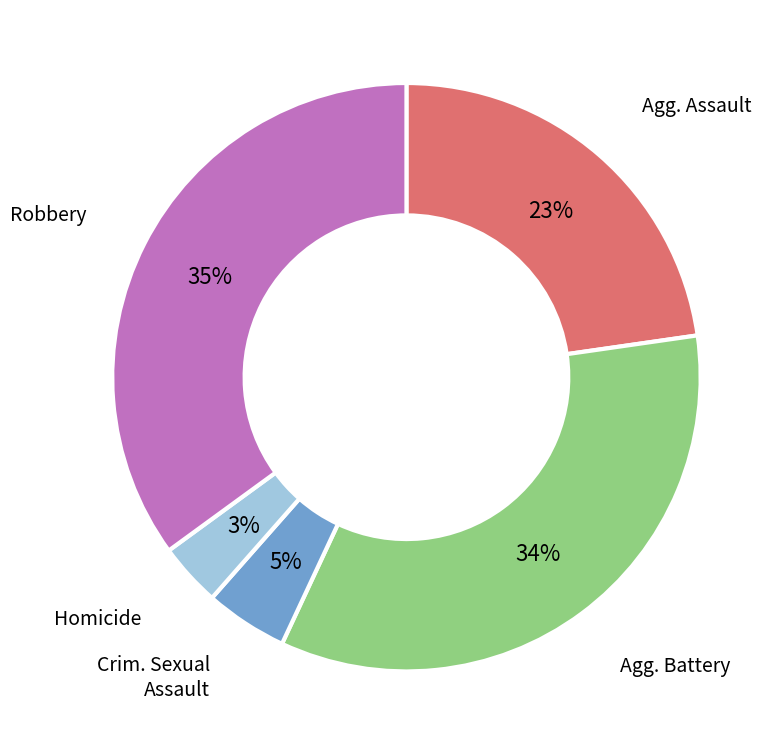

Is there any slice that represents more than half of the pie?

No